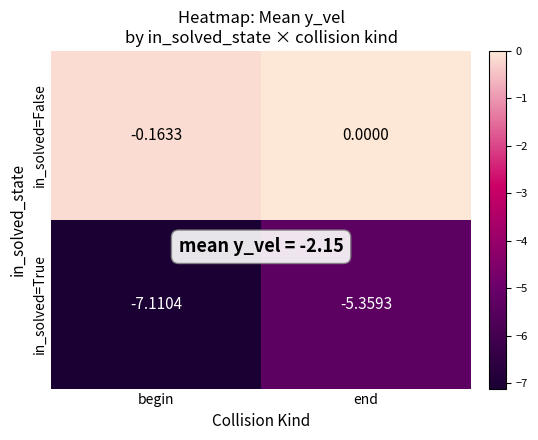

List the series in order of their overall mean, highest first.

in_solved=False, in_solved=True